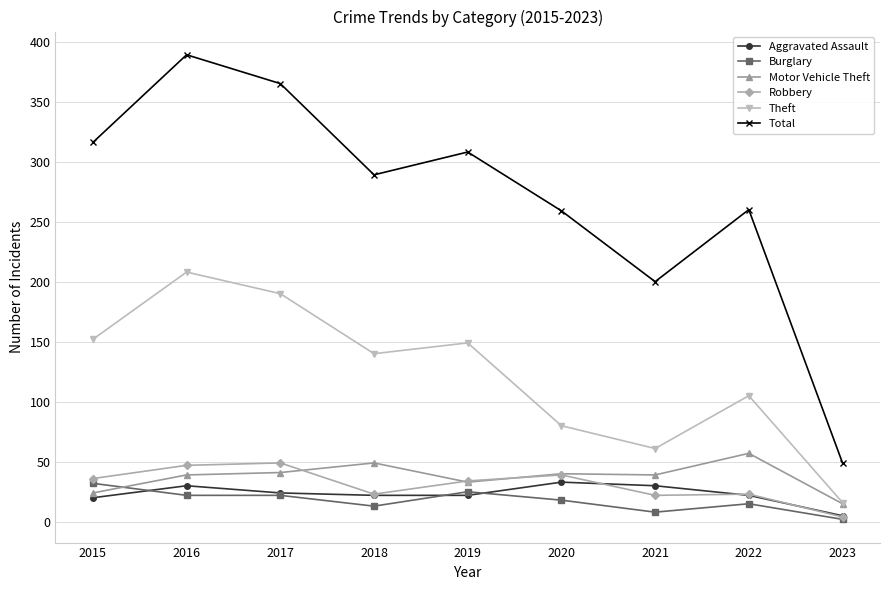

Which series has the widest spread of values?

Total